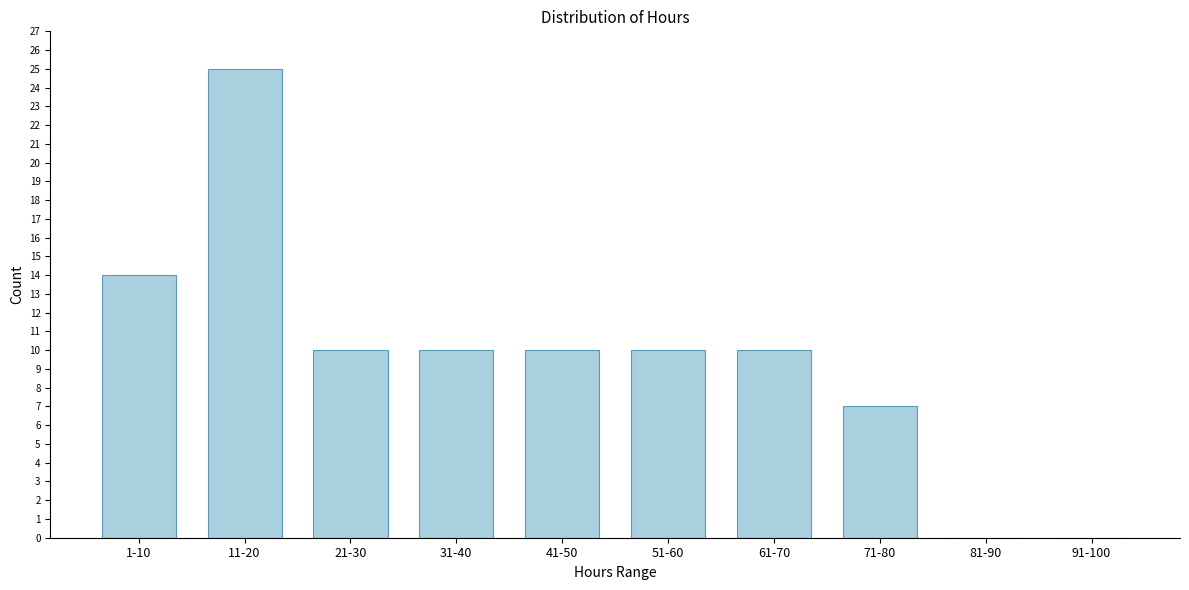

Reading left to right, list all the values displayed in this chart.

1-10=14	11-20=25	21-30=10	31-40=10	41-50=10	51-60=10	61-70=10	71-80=7	81-90=0	91-100=0